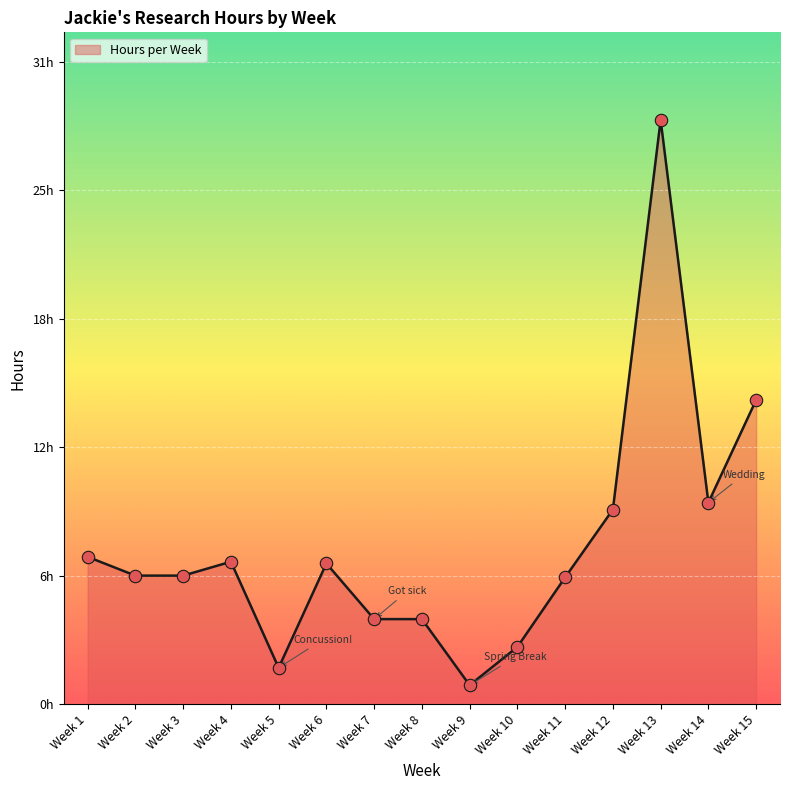

Approximately how many times larger is the value at Week 11 compared to Week 1?

0.9